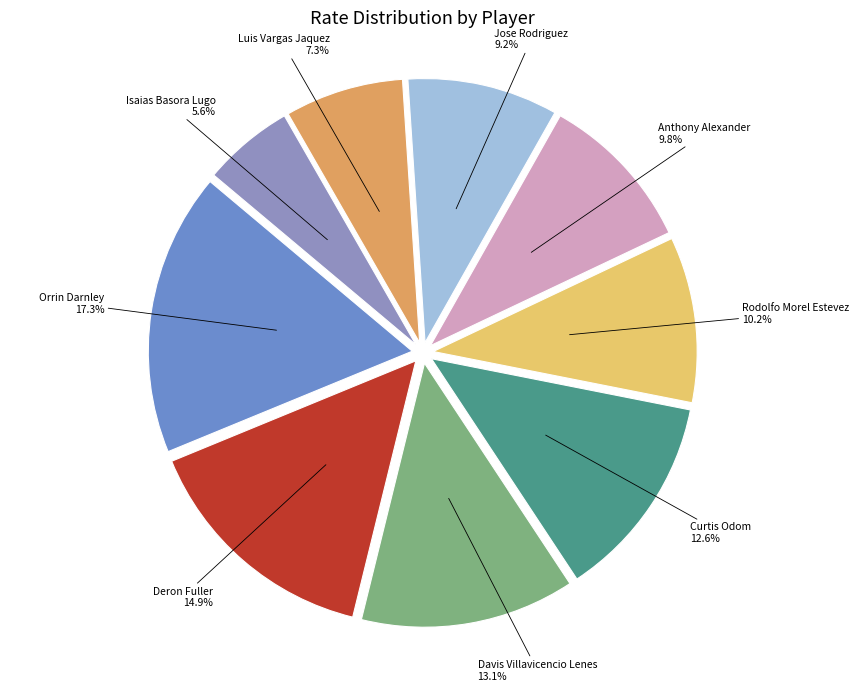

Which slice is the smallest?

Isaias Basora Lugo